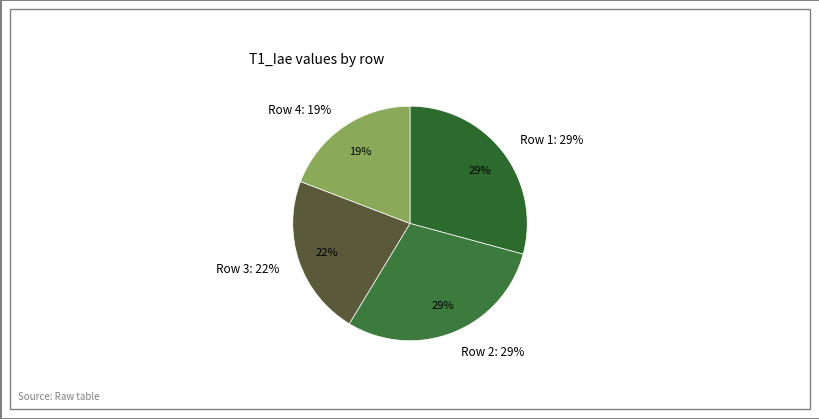

Is it true that 4 is 19% of the pie?

True